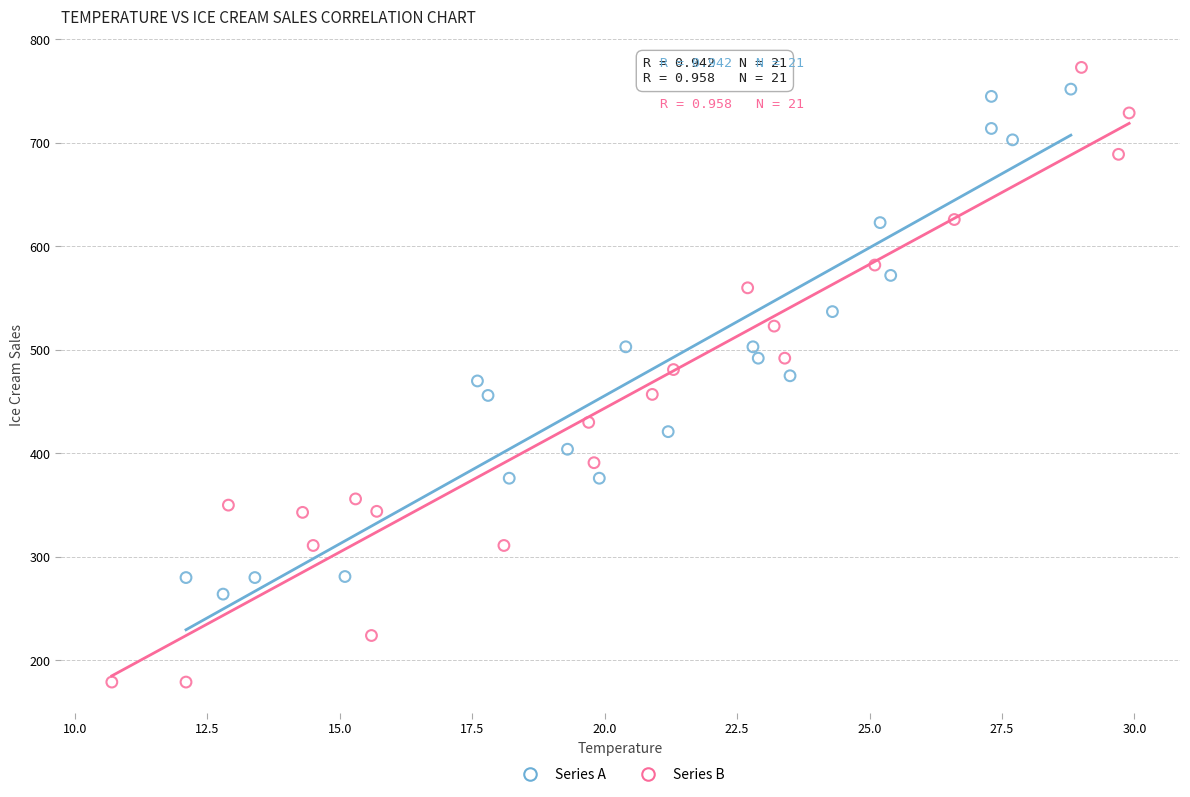

Which series has the widest spread of Y values?

Series B